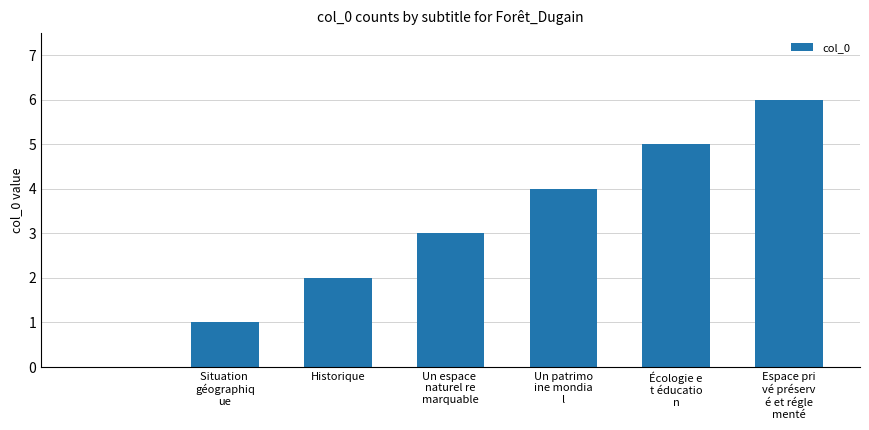

How many distinct data groups are displayed?

1